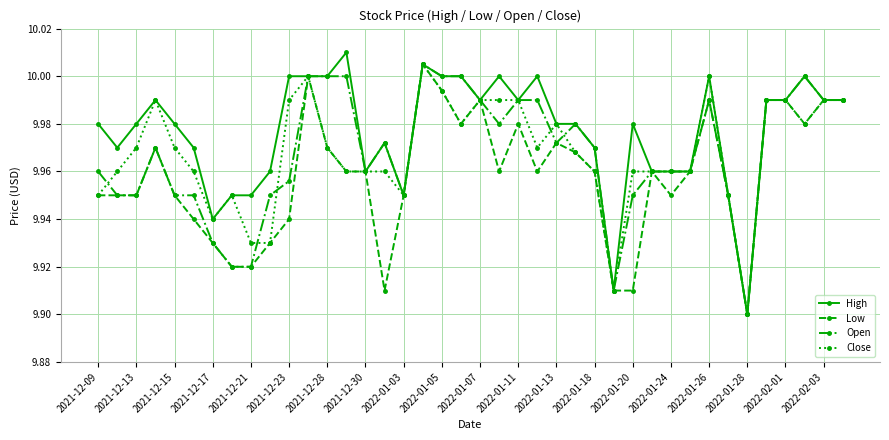

True or false: Open has more than 1 points higher than both neighbors.

True